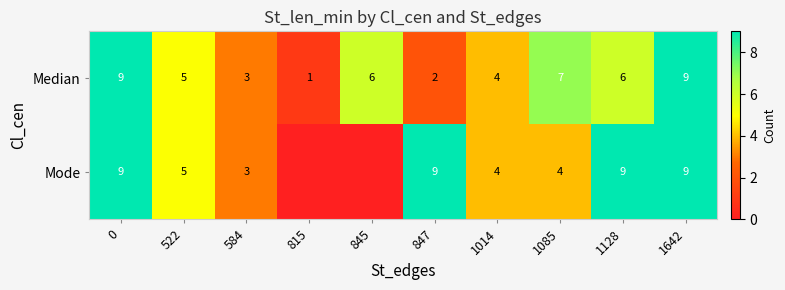

The Median series shows 2 at 1085. True or false?

False